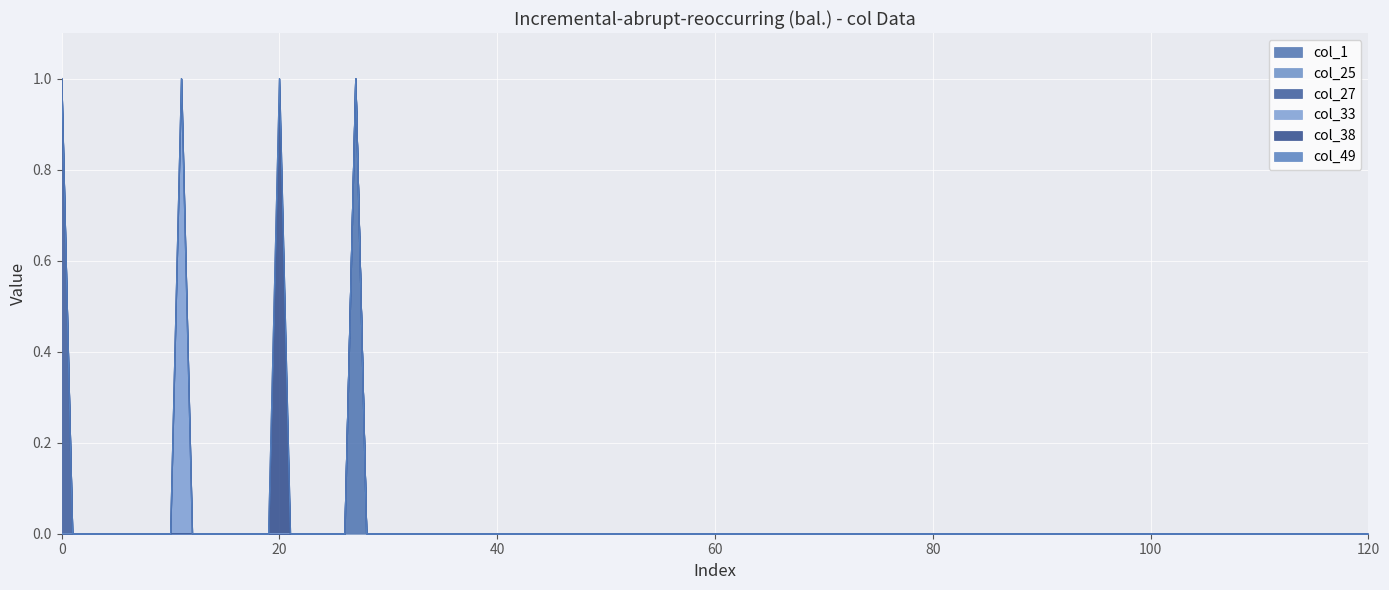

How many lines are shown in the chart?

6